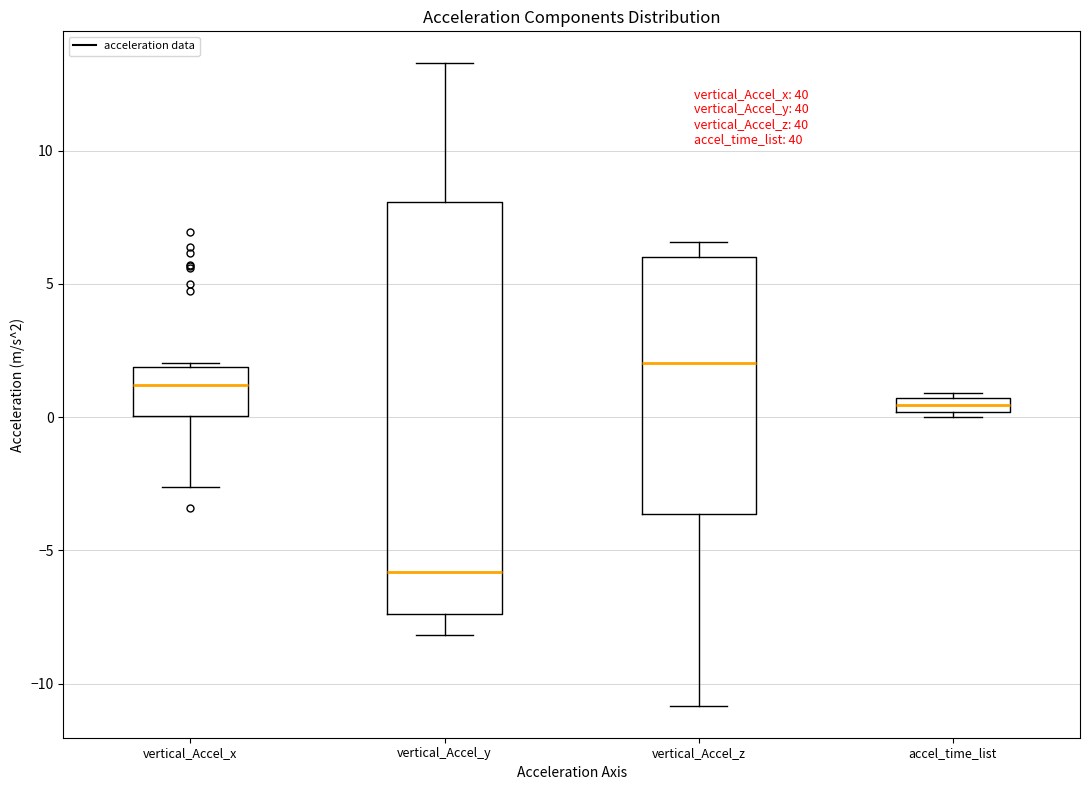

Which box is the tallest, from its lower edge to its upper edge?

vertical_Accel_y